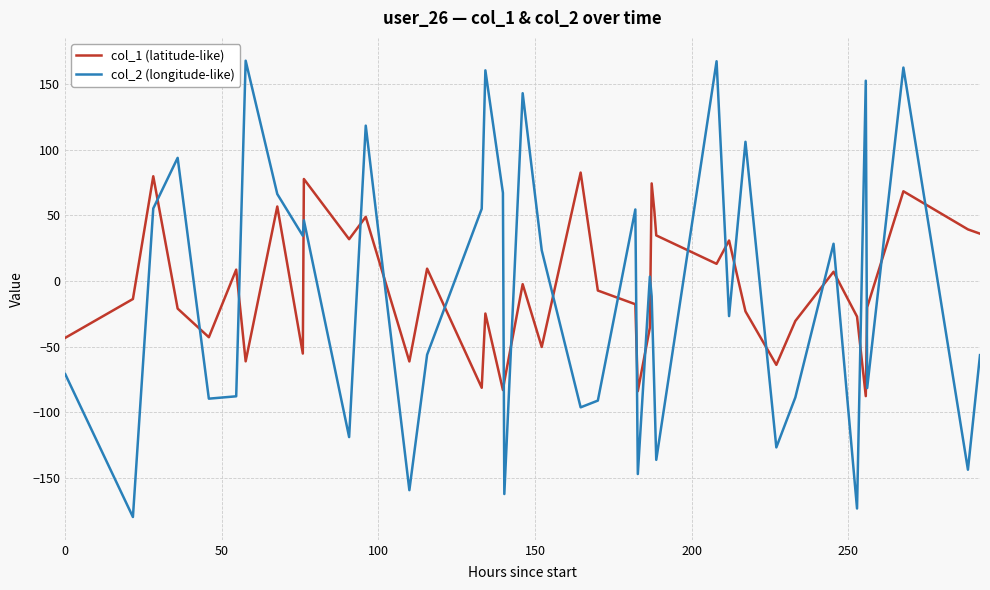

How many times do col_1 (latitude-like) and col_2 (longitude-like) cross each other?

24